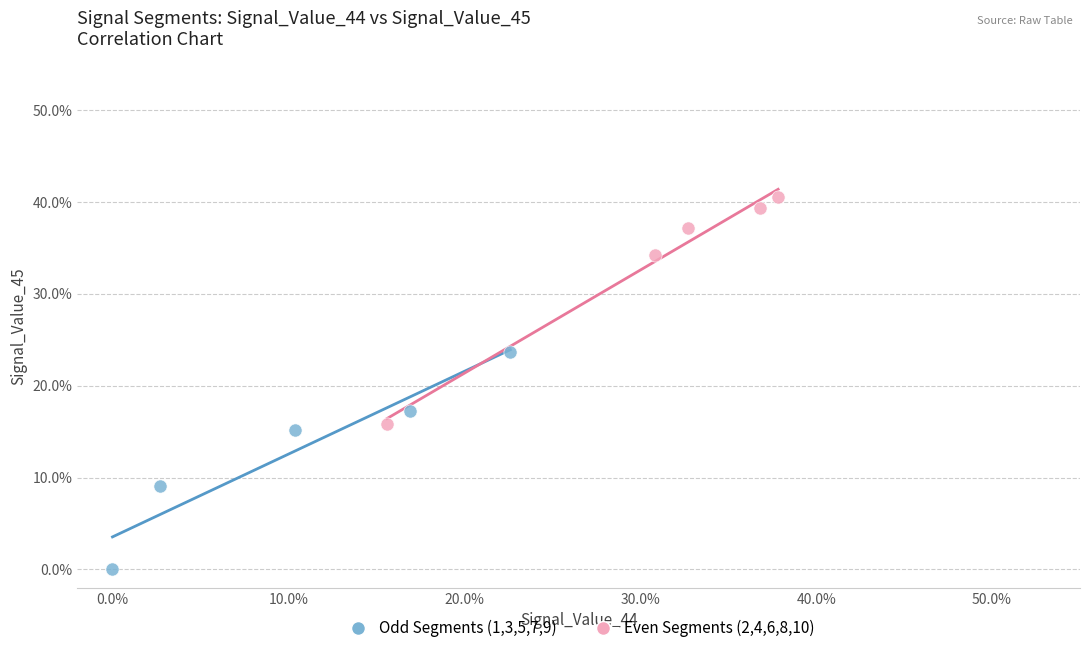

Which series has the largest Y range (max minus min)?

Even Segments (2,4,6,8,10)